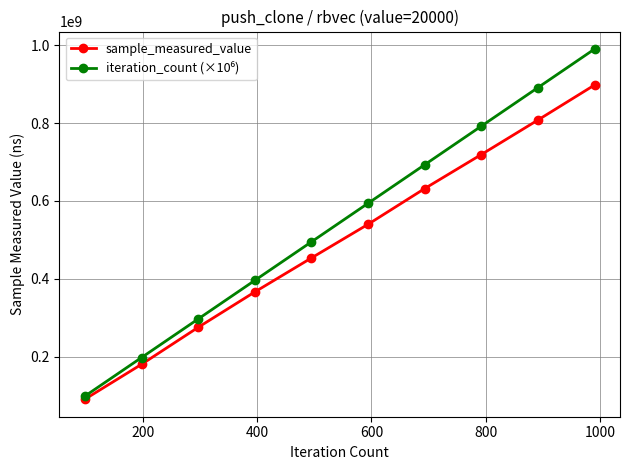

What is the smallest value displayed?

91092494